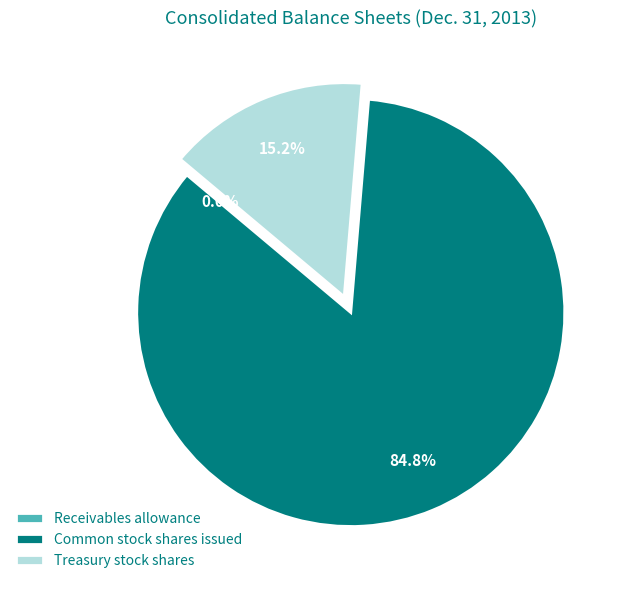

What is the largest slice in the pie chart?

Common stock shares issued